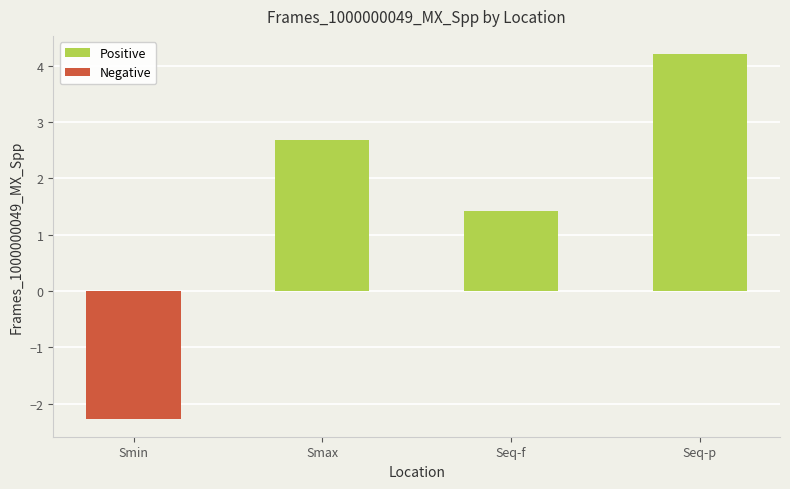

The chart shows a value of 4.2 at Seq-p. True or false?

True